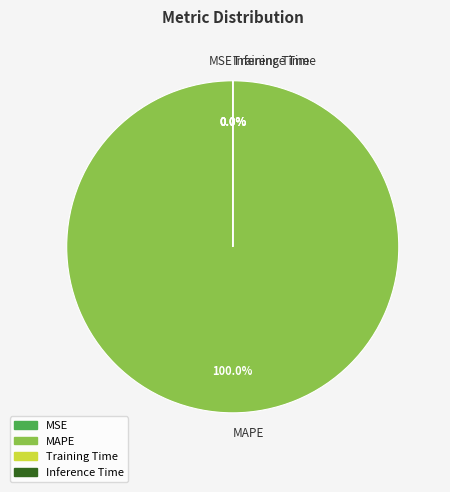

Does any single category account for the majority?

Yes